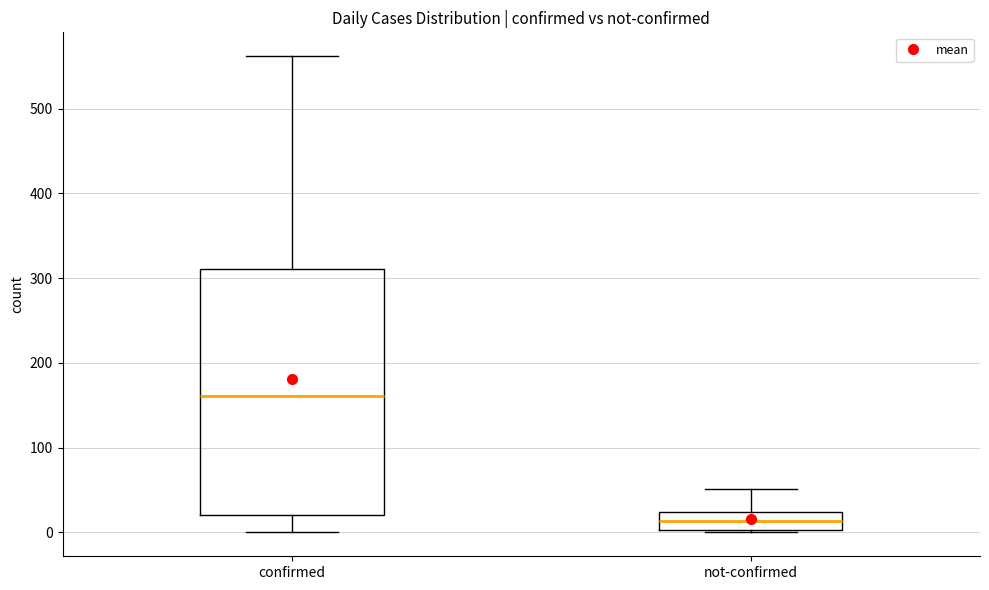

Reading left to right, read every box against the y-axis: the position of its median line, the range the box covers, and the ends of its whiskers. The values are not printed on the chart, so give them approximately, as read against the axis.

confirmed: median 160, box 20 to 310, whiskers 0 to 560
not-confirmed: median 10, box 0 to 20, whiskers 0 to 50